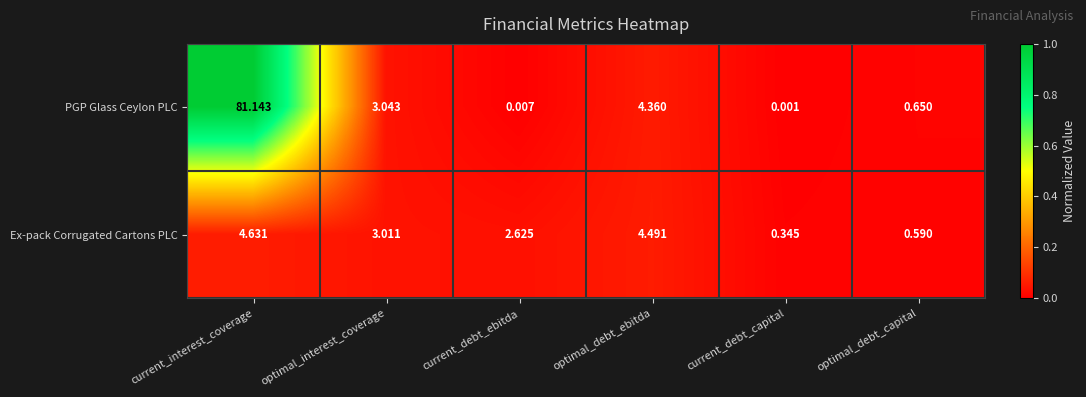

Which series has the largest total across all categories?

PGP Glass Ceylon PLC